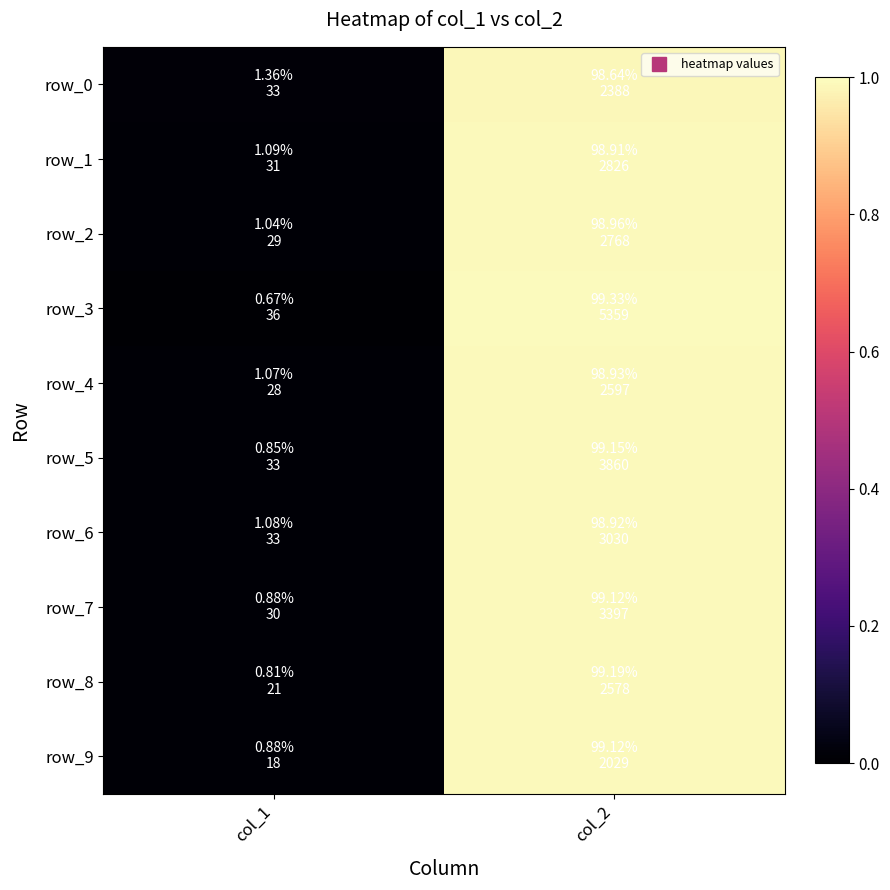

At which category is the sum across all series the highest?

col_2